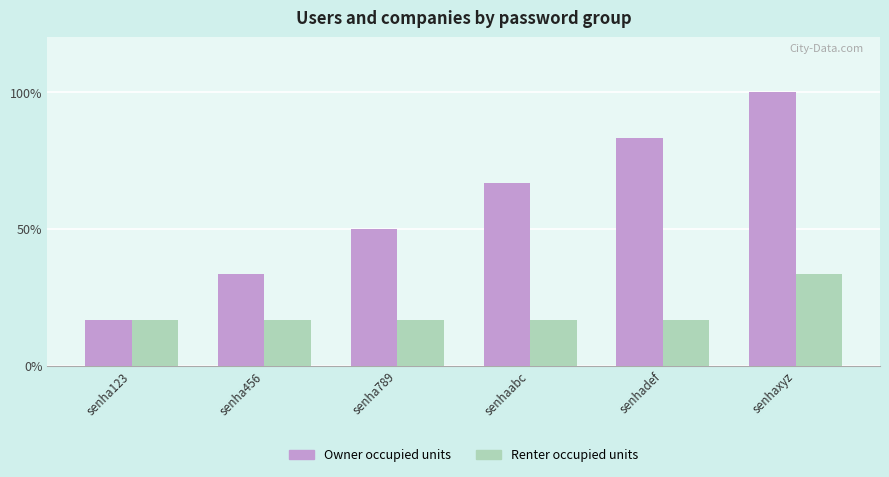

What is the label of the 6th bar from the left?

senhaxyz